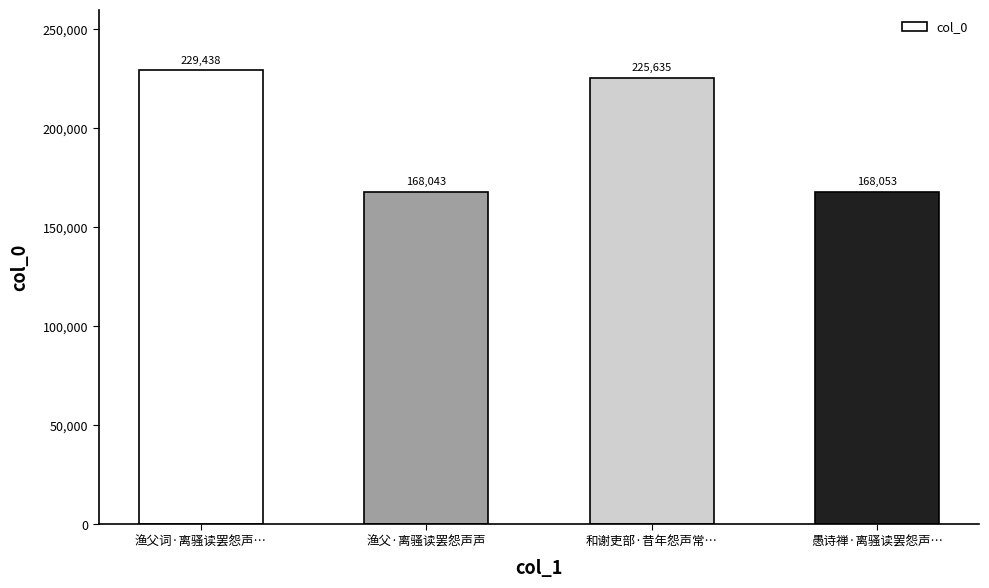

True or false: the data shows 240076 at 愚诗禅·离骚读罢怨声….

False